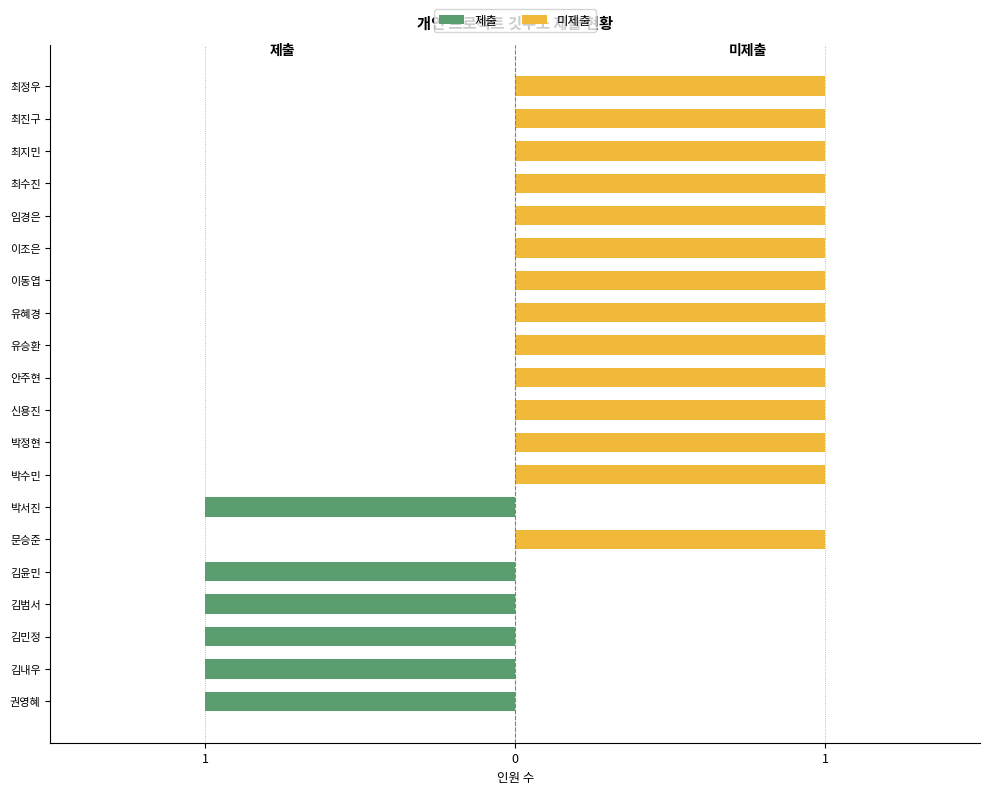

Reading left to right, list all the values displayed in this chart.

제출: -1	-1	-1	-1	-1	0	-1	0	0	0	0	0	0	0	0	0	0	0	0	0
미제출: 0	0	0	0	0	1	0	1	1	1	1	1	1	1	1	1	1	1	1	1